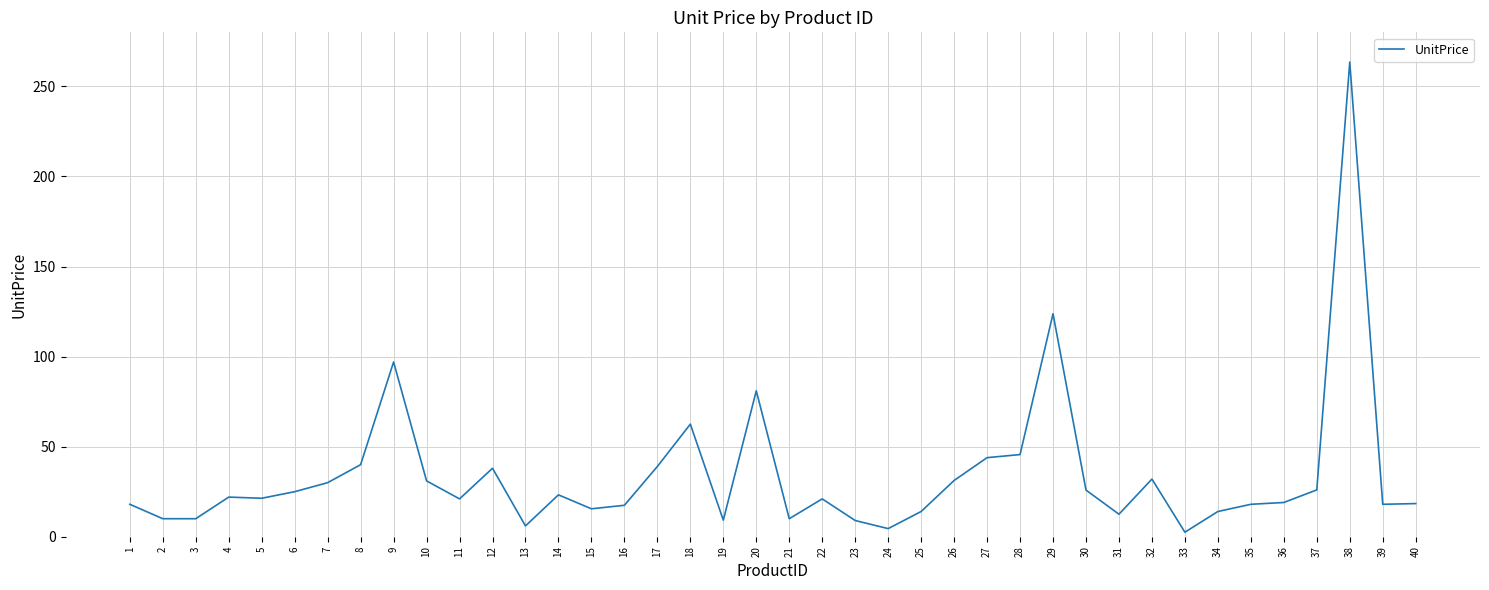

Approximately how many times larger is the value at 35 compared to 34?

1.3